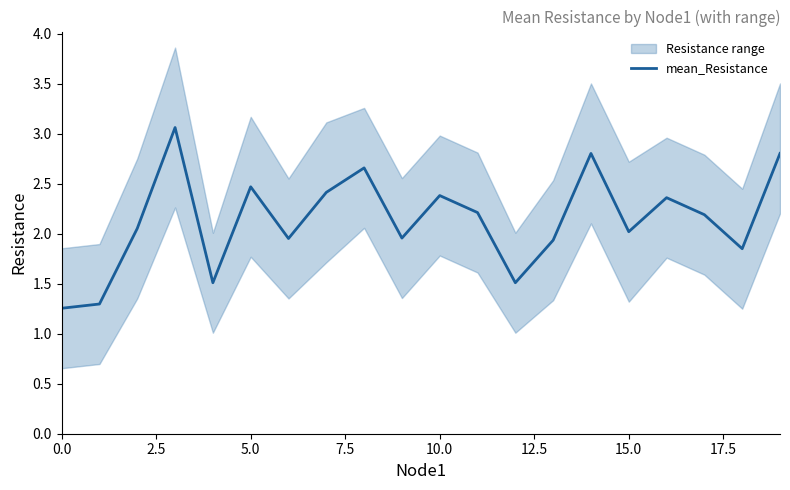

What is the label of the 3rd point from the right?

17